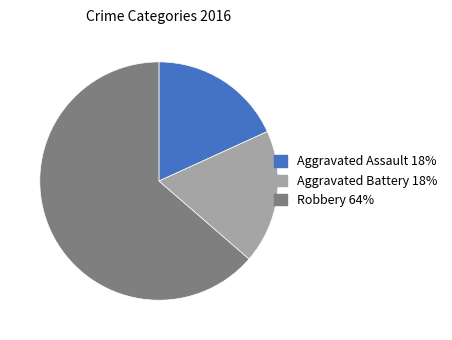

Approximately how many times larger is the value at Aggravated Assault compared to Robbery?

0.3